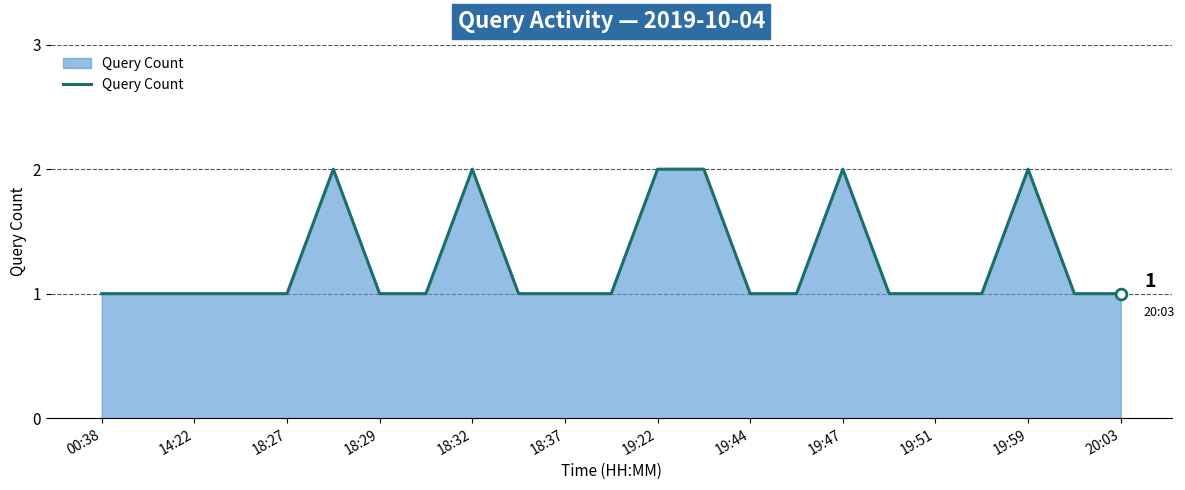

Is this an area chart (filled region under the line)?

Yes